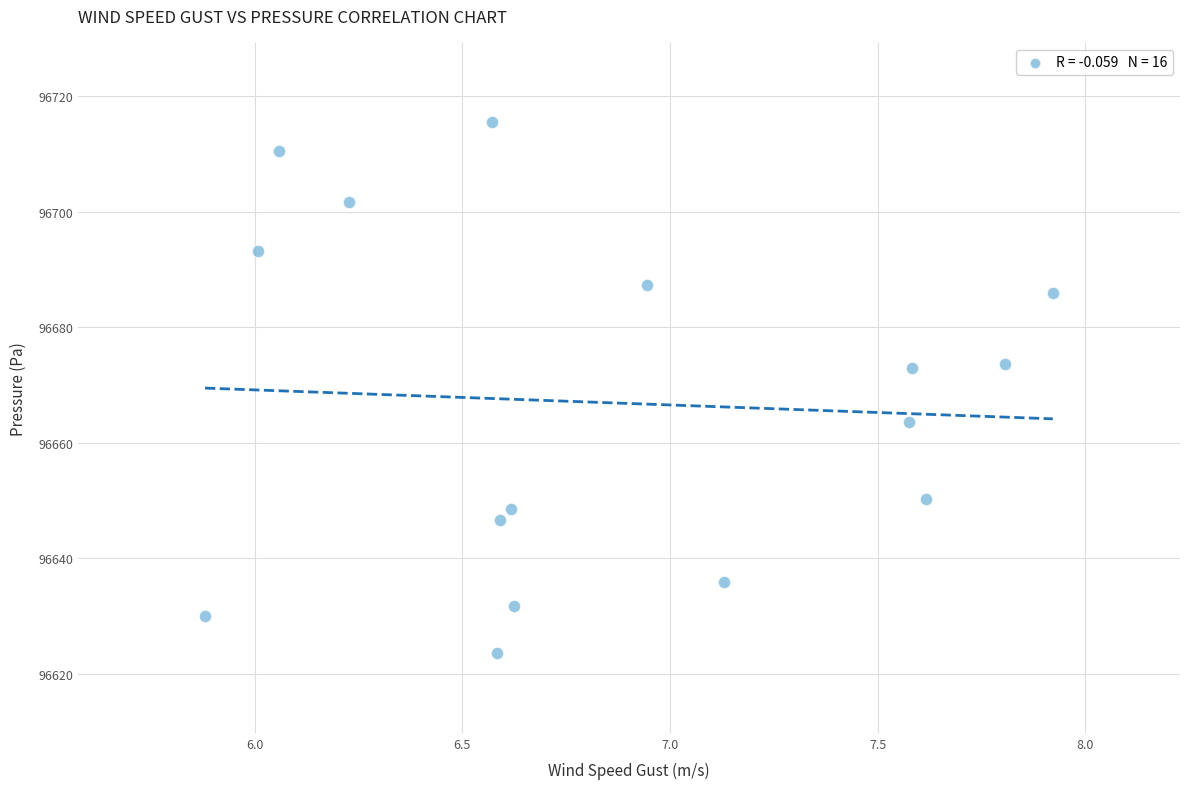

What is the range of Y values (max minus min)?

91.8